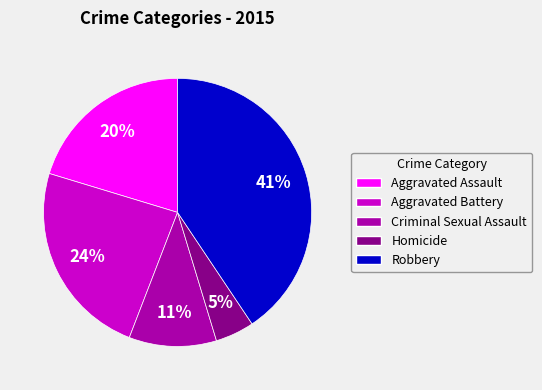

To the nearest percent, what is the difference between the largest and smallest slice percentages?

36%